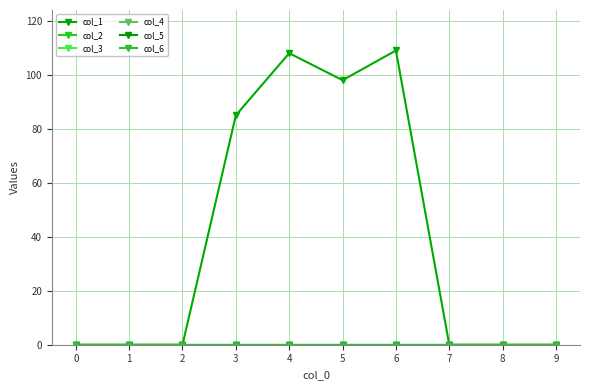

True or false: col_6 has more than 0 interior local peaks.

False